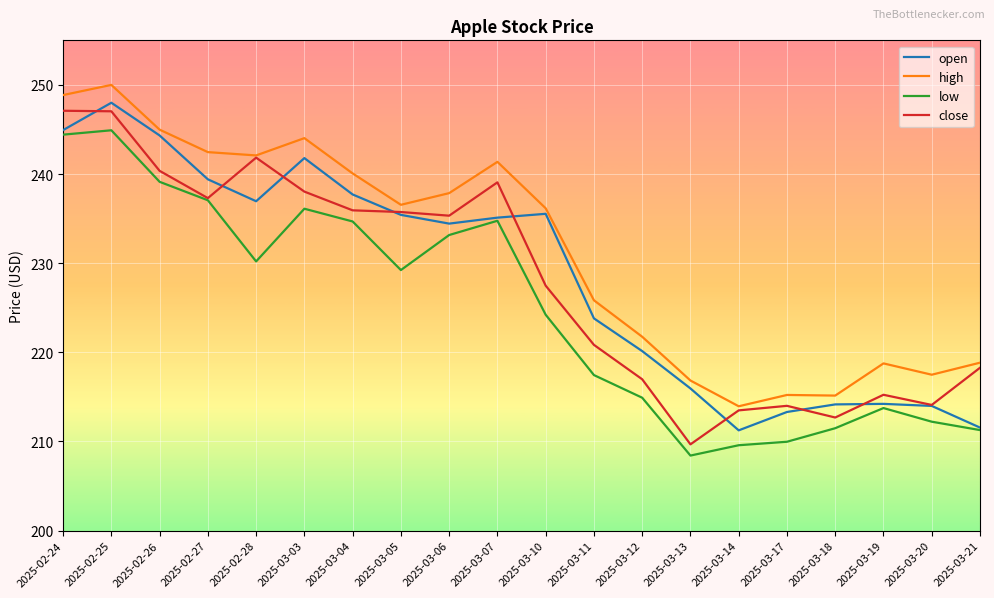

Which series changed the most between 2025-02-25 and 2025-03-04?

close